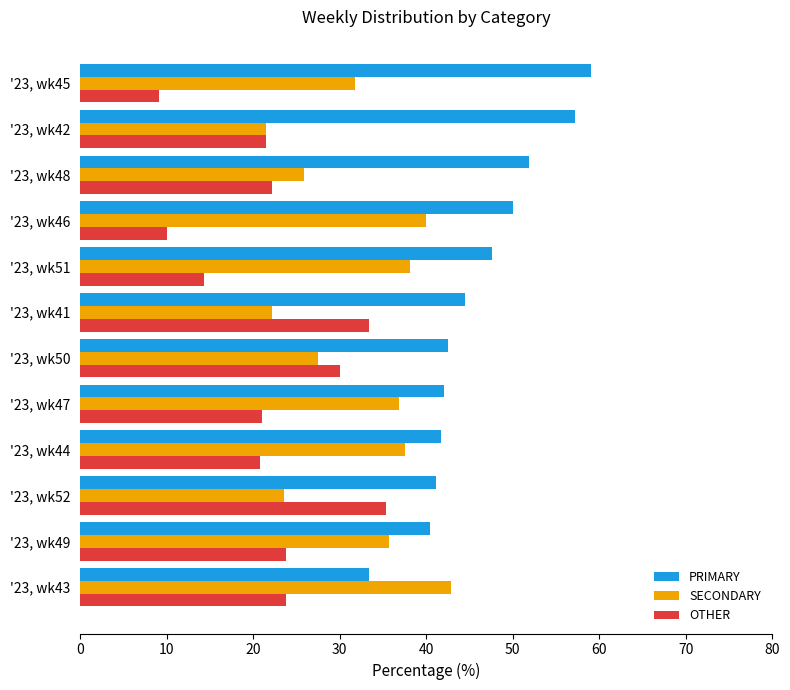

Which series has the largest total across all categories?

PRIMARY